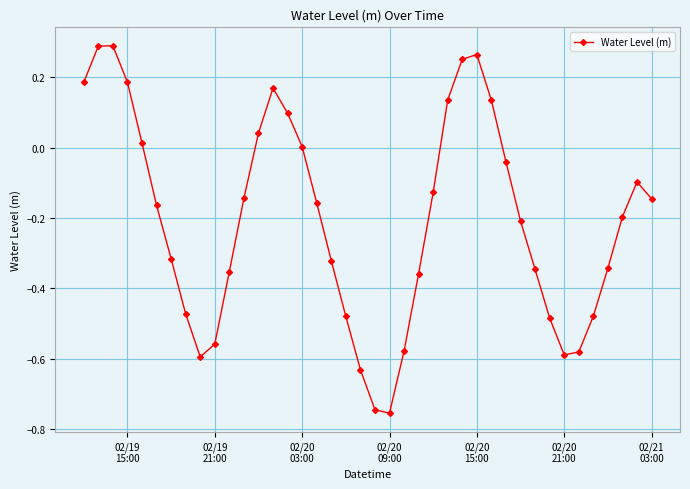

True or false: the data has more than 0 interior local peaks.

True